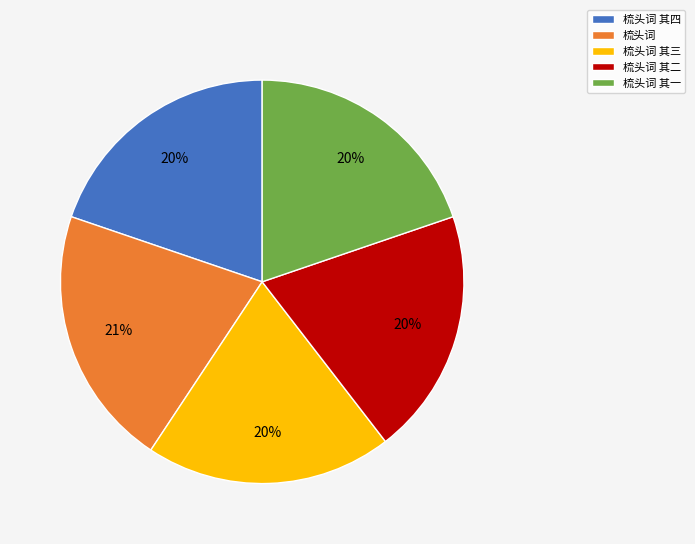

What is the ratio of the value at 梳头词 其二 to the value at 梳头词 其一?

1.0